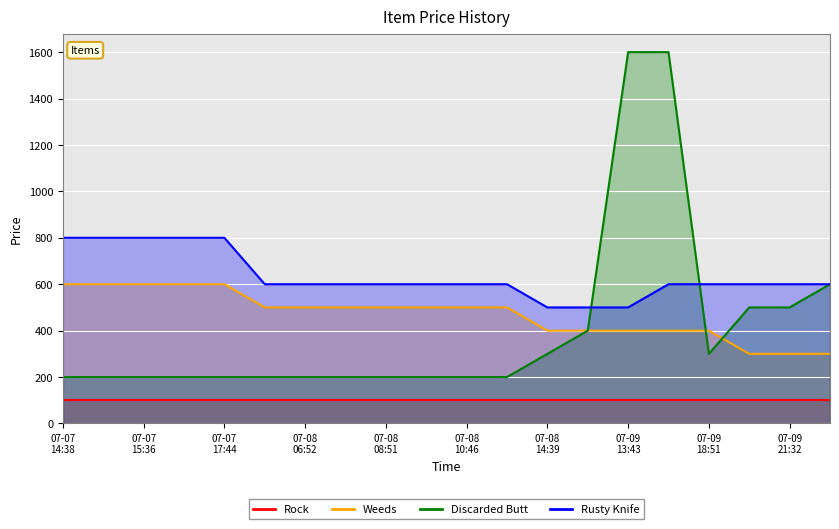

What is the highest value of the Weeds series?

600